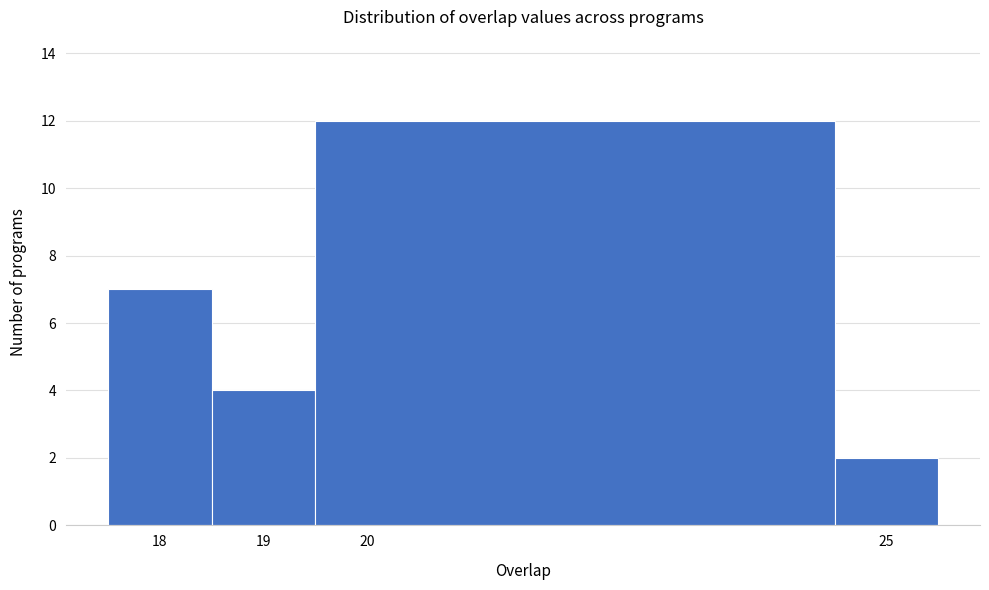

What is the height of the bar covering 19.5 to 24.5 on the x-axis? The values are not printed on the chart, so give them approximately, as read against the axis.

12